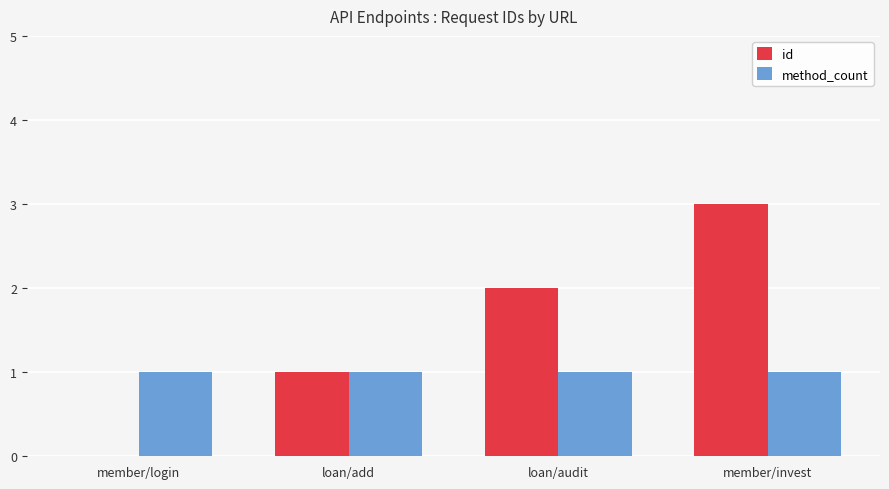

At which category does the chart reach its peak across all series?

member/invest